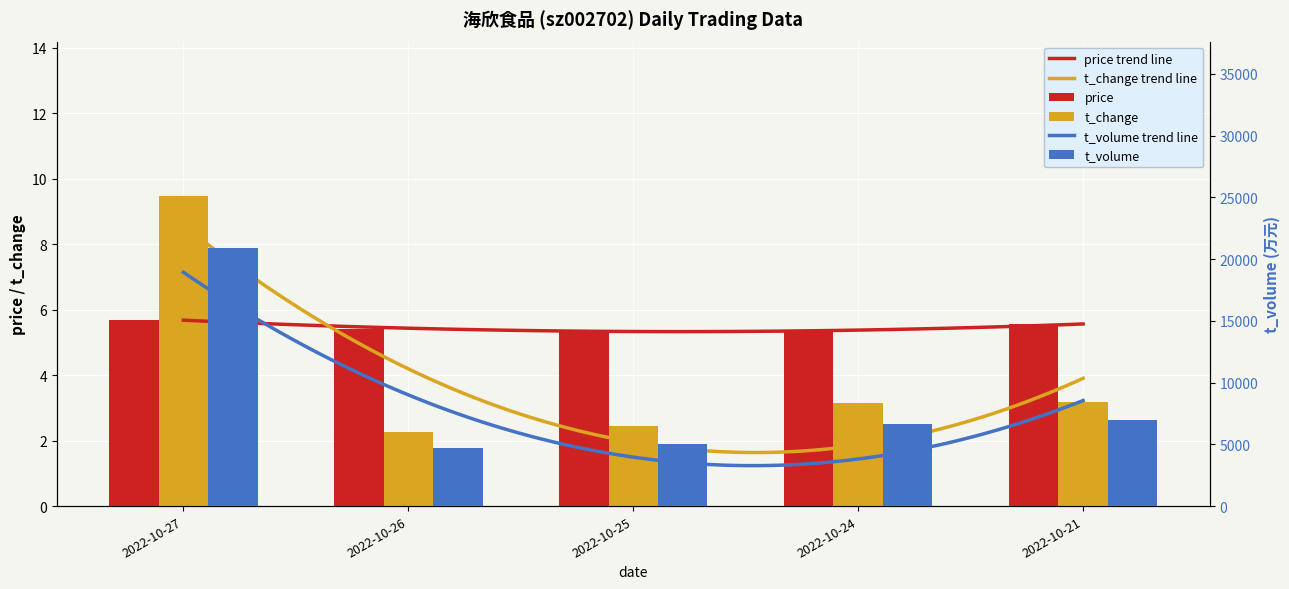

At 2022-10-27, list the series in order from smallest to largest.

price, t_change, t_volume